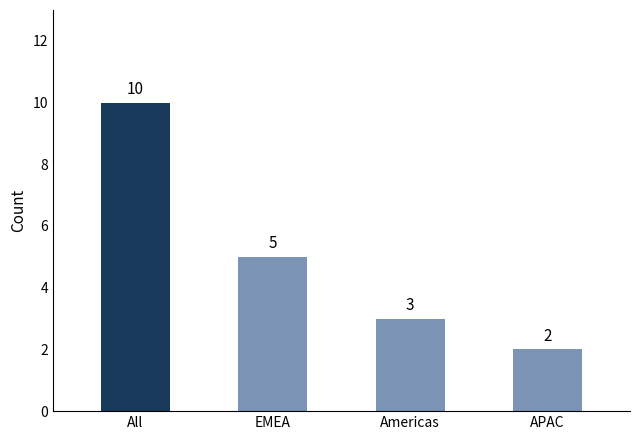

Reading left to right, extract all data points from this chart.

All=10	EMEA=5	Americas=3	APAC=2